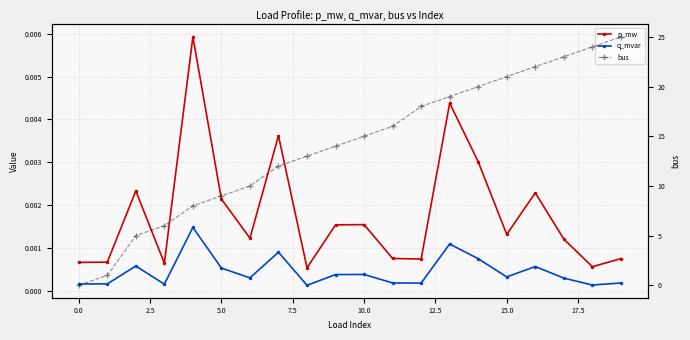

True or false: q_mvar and p_mw cross at least once.

False